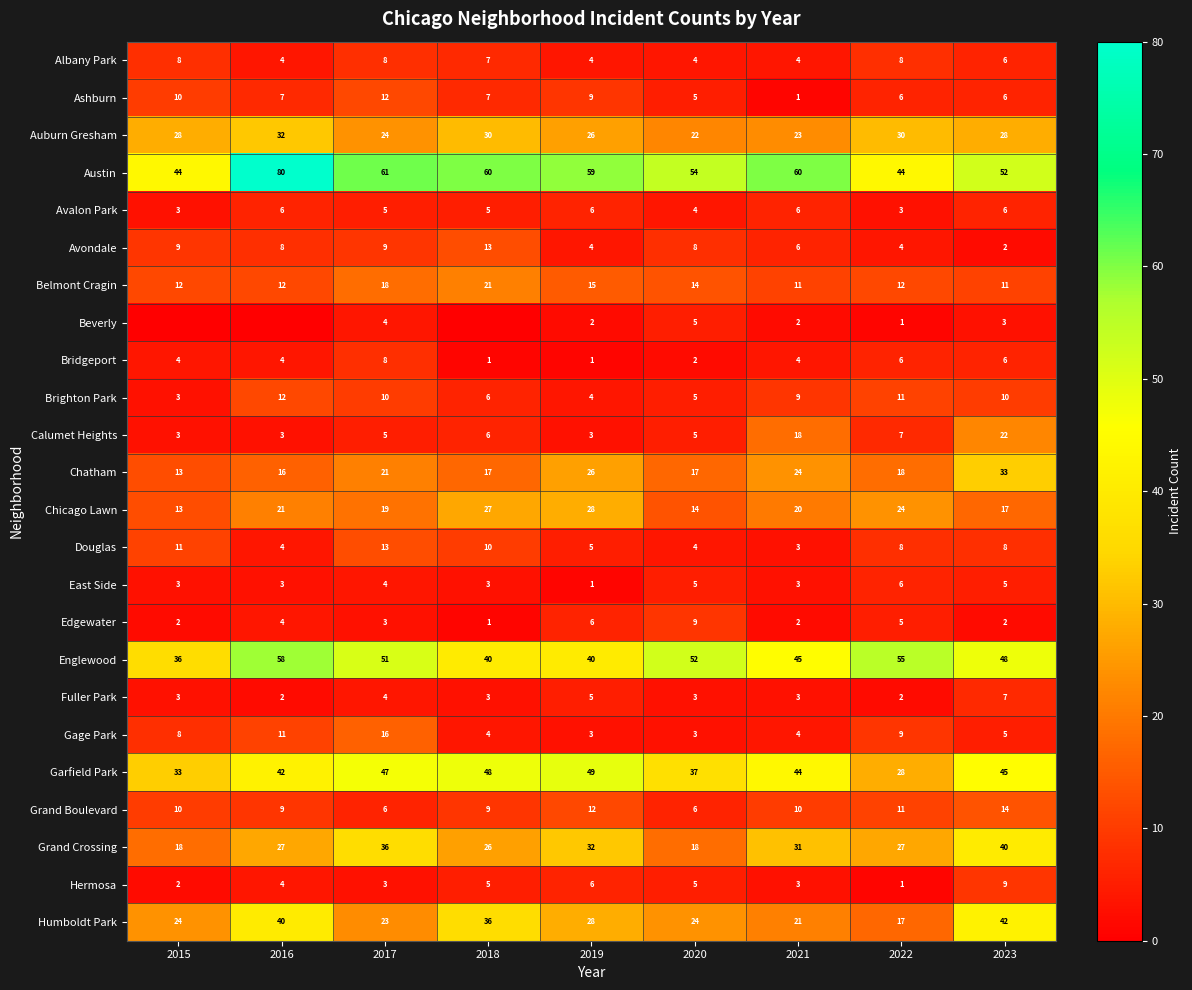

What is the average value of the Hermosa series?

4